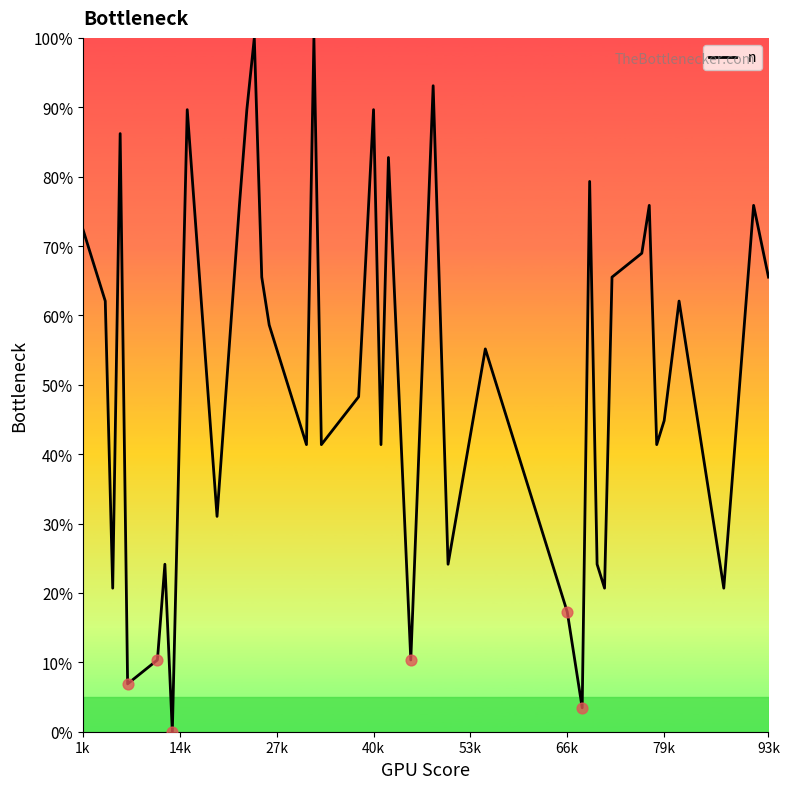

What is the difference between the maximum and minimum values?

100.0